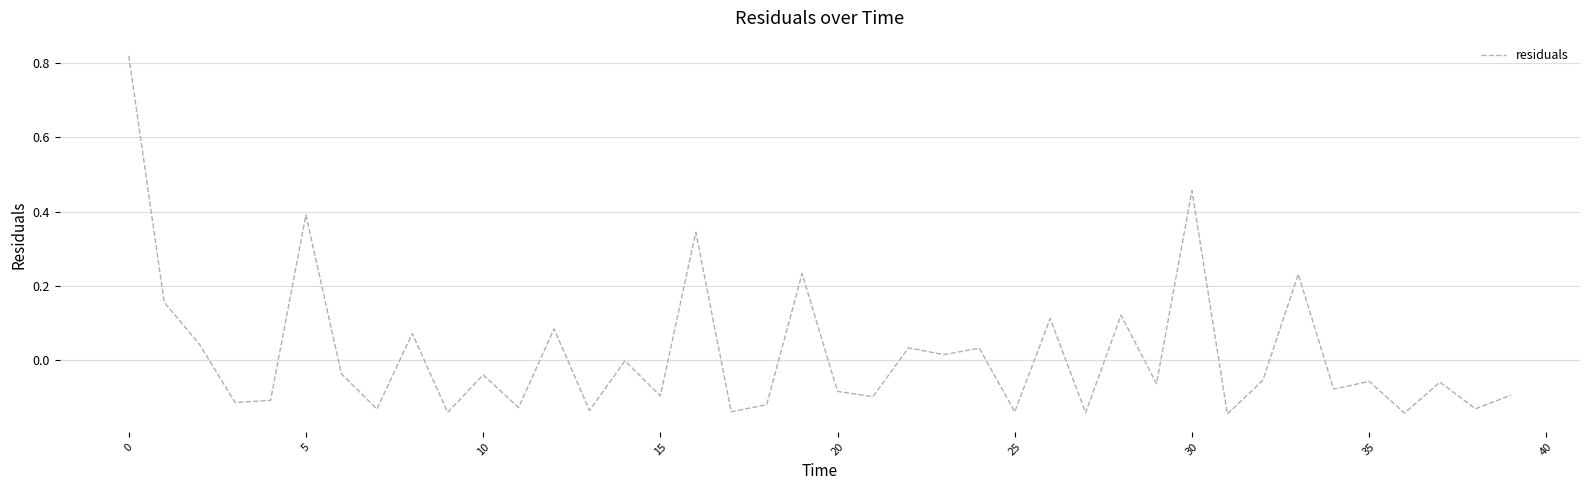

How many categories are shown in the chart?

40